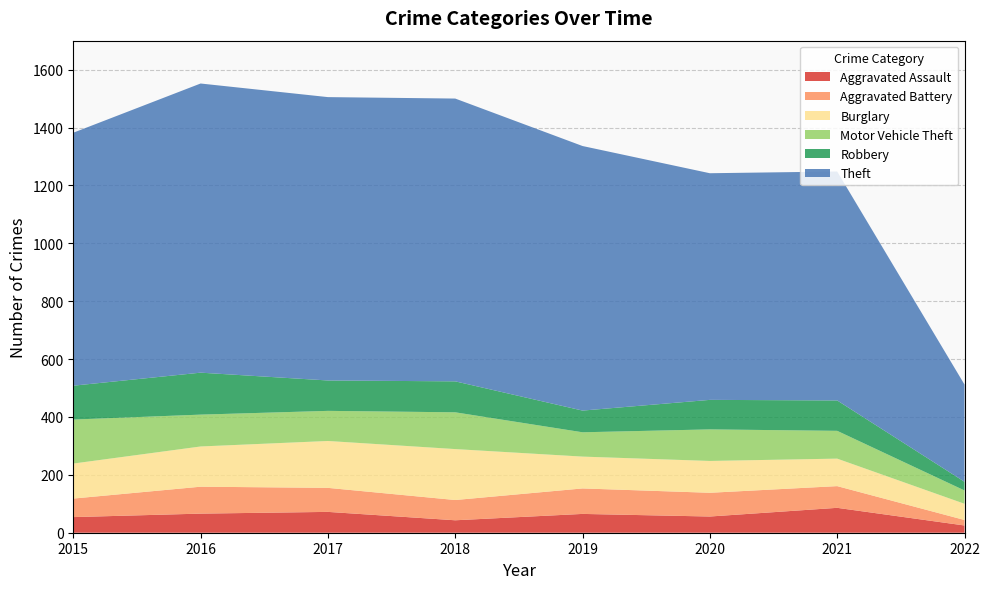

Reading left to right, what are all the values shown in this chart?

Aggravated Assault: 54	66	72	43	65	56	86	25
Aggravated Battery: 64	93	83	70	88	82	75	19
Burglary: 121	139	162	176	110	110	95	56
Motor Vehicle Theft: 152	110	104	127	84	109	96	46
Robbery: 117	145	105	107	75	102	105	30
Theft: 874	999	979	977	914	783	791	336